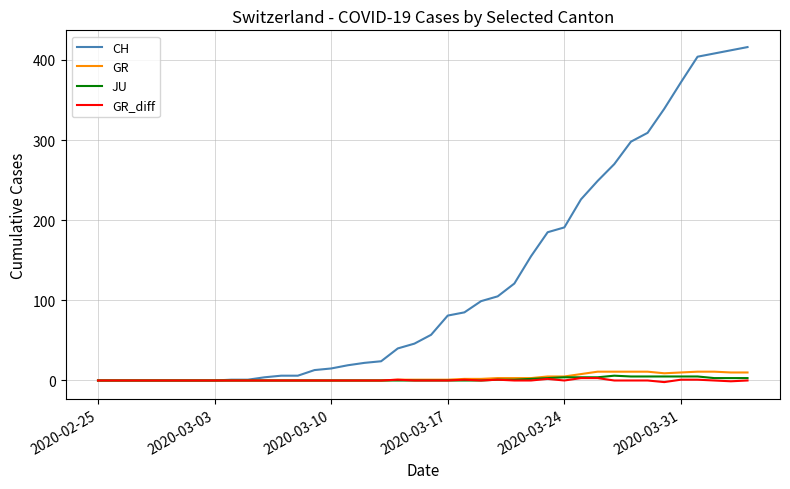

Which series has the largest total across all categories?

CH